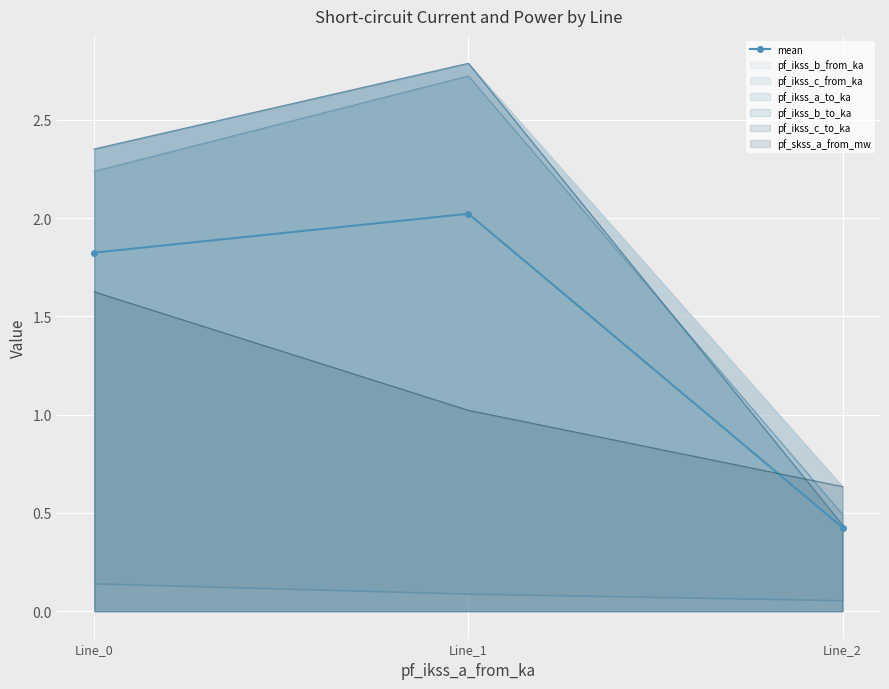

List the labels in order of value, largest first.

Line_1, Line_0, Line_2